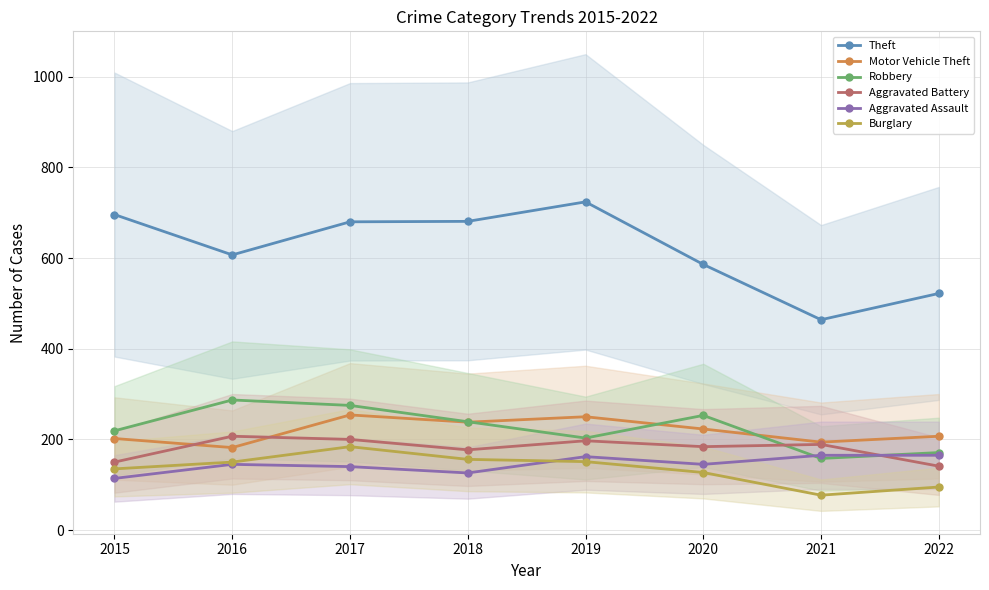

How many interior local valleys does the Aggravated Battery series have?

2